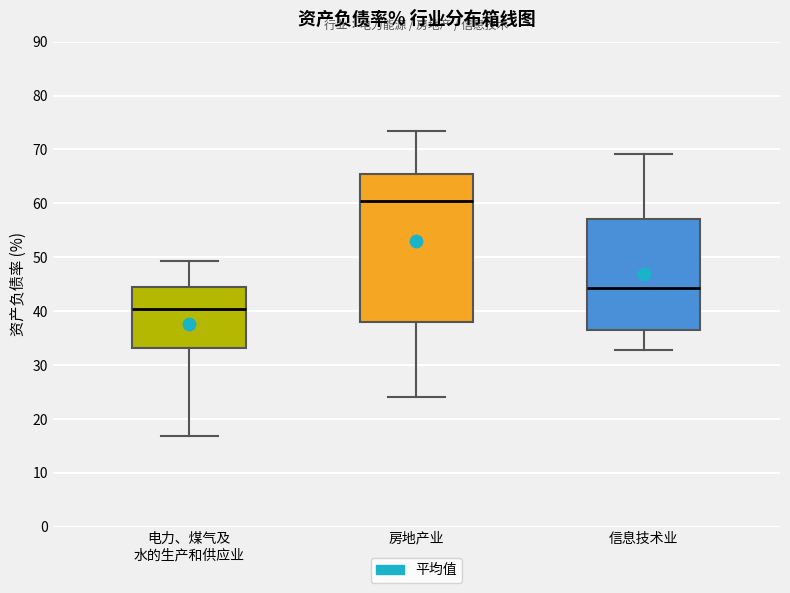

Reading left to right, transcribe this box plot: for each box, give where its median line is, the range the box spans, and where its two whiskers end, as read against the y-axis. The values are not printed on the chart, so give them approximately, as read against the axis.

电力、煤气及 水的生产和供应业: median 40, box 33 to 44, whiskers 17 to 49
房地产业: median 60, box 38 to 65, whiskers 24 to 73
信息技术业: median 44, box 36 to 57, whiskers 33 to 69